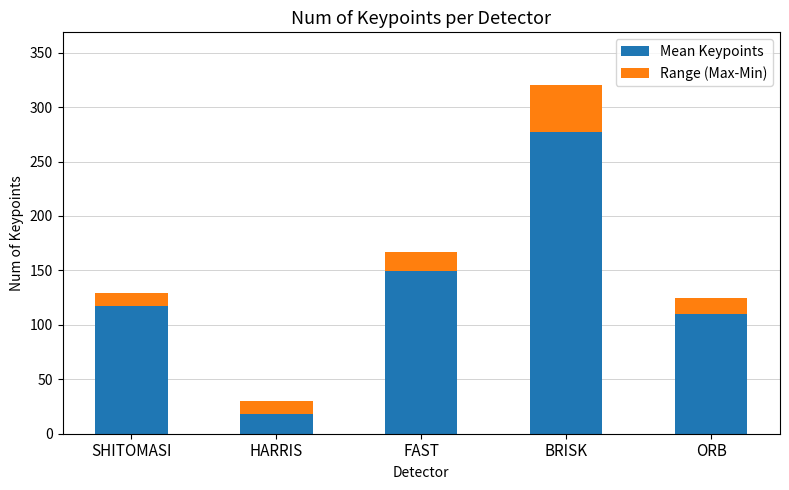

What value does the Mean Keypoints series have at SHITOMASI?

117.1